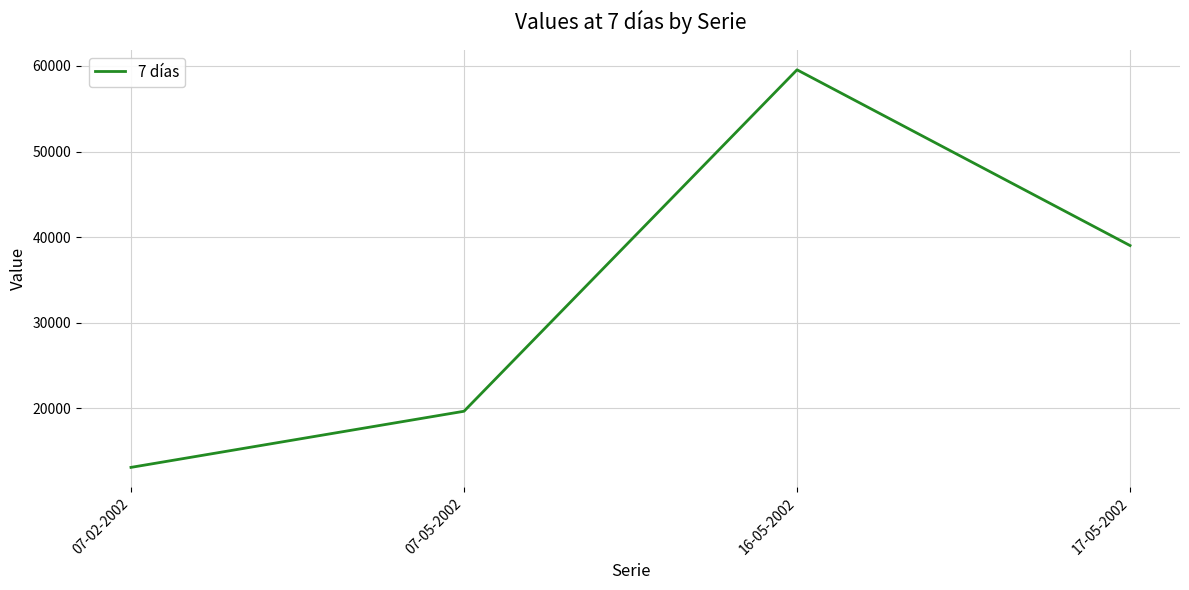

Rank the categories by value from highest to lowest.

16-05-2002, 17-05-2002, 07-05-2002, 07-02-2002